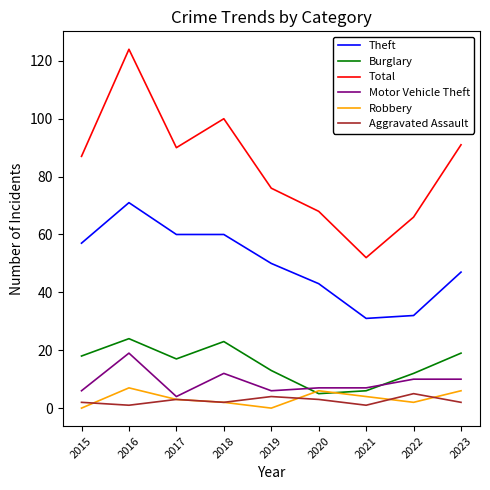

The Total series shows 91 at 2023. True or false?

True